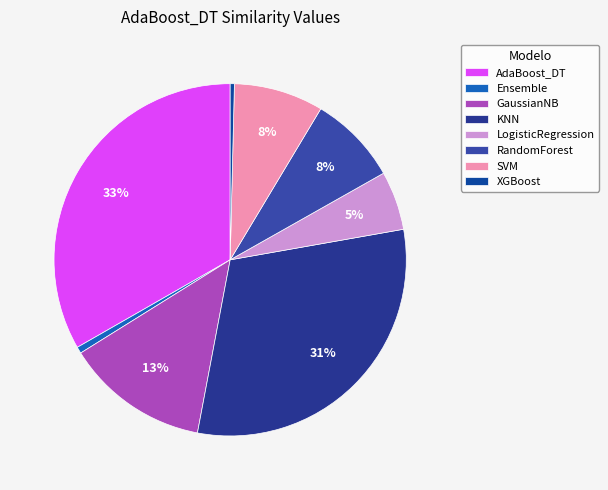

To the nearest percent, what is the combined percentage of RandomForest and AdaBoost_DT?

41%